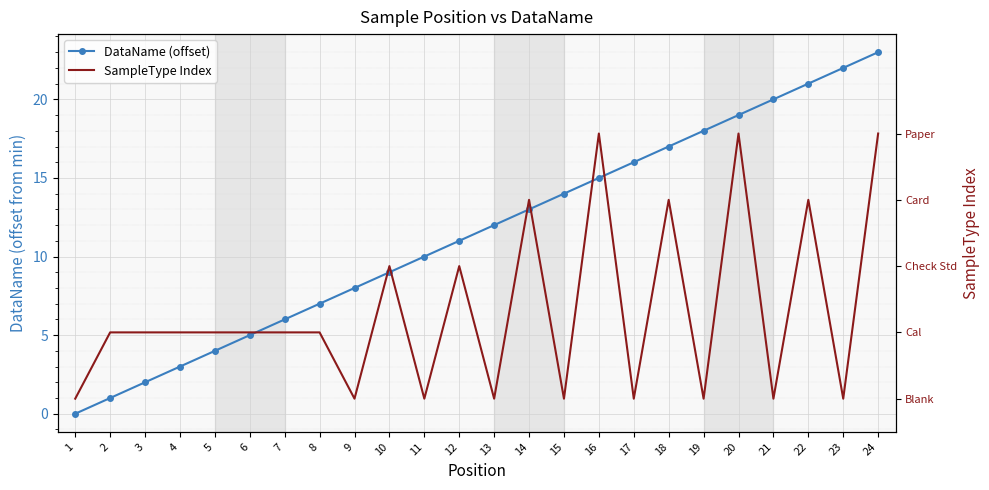

True or false: DataName (offset) and SampleType Index intersect in this chart.

False